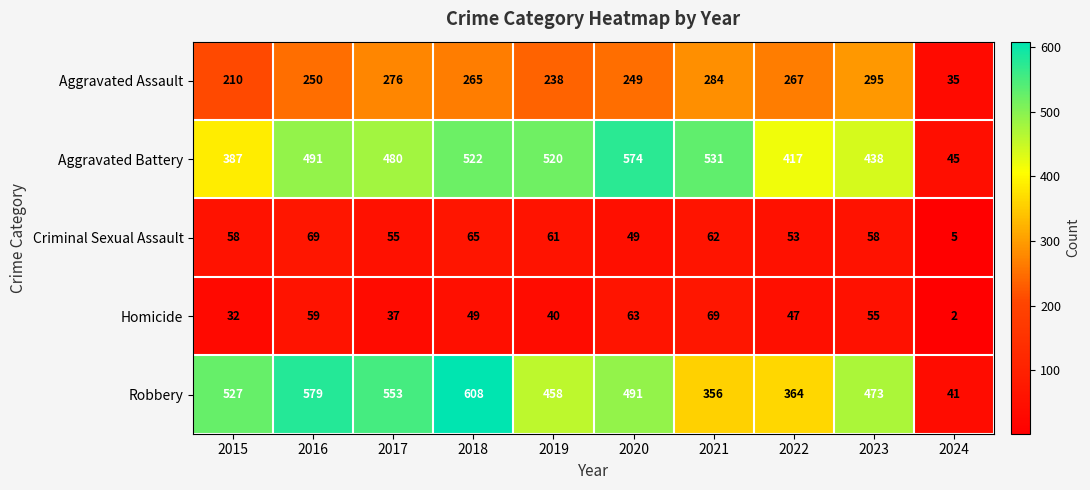

Read the Aggravated Assault value at 2020.

249